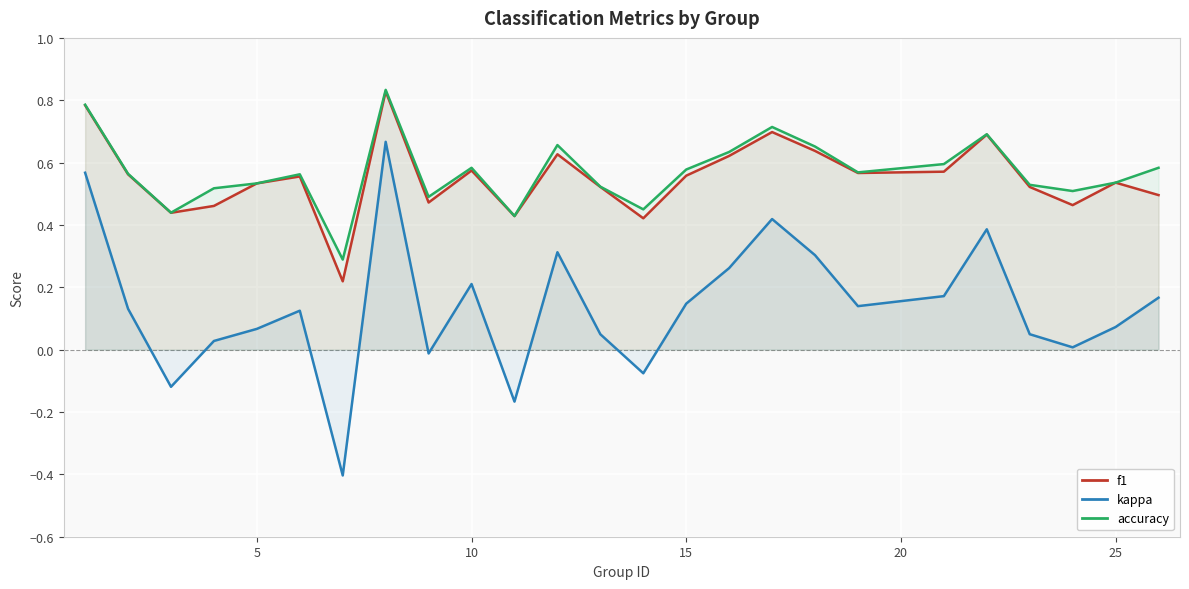

What is the difference between the second highest and minimum values in the f1 series?

0.6